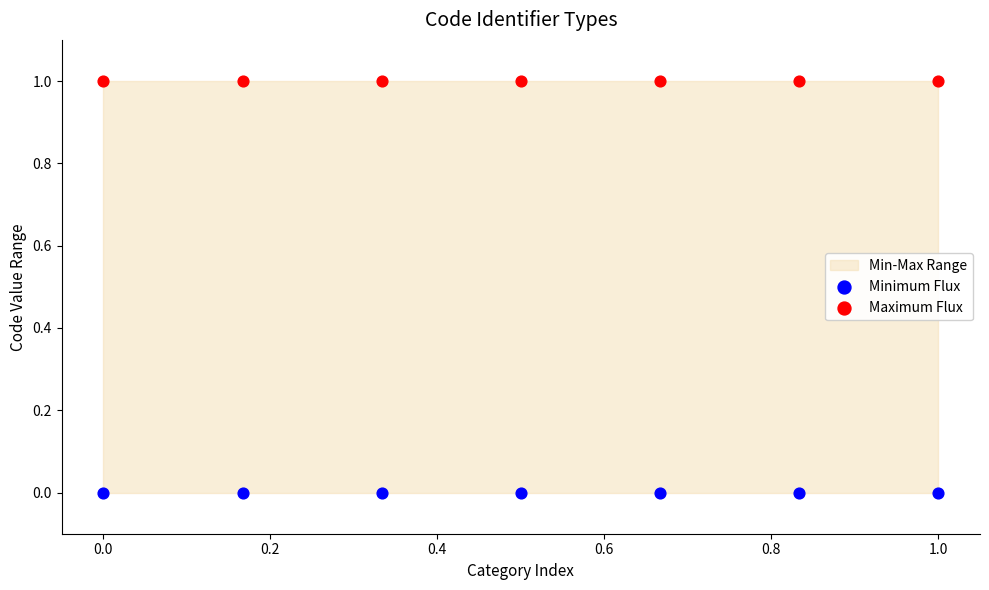

Which series reaches the maximum Y coordinate?

Maximum Flux